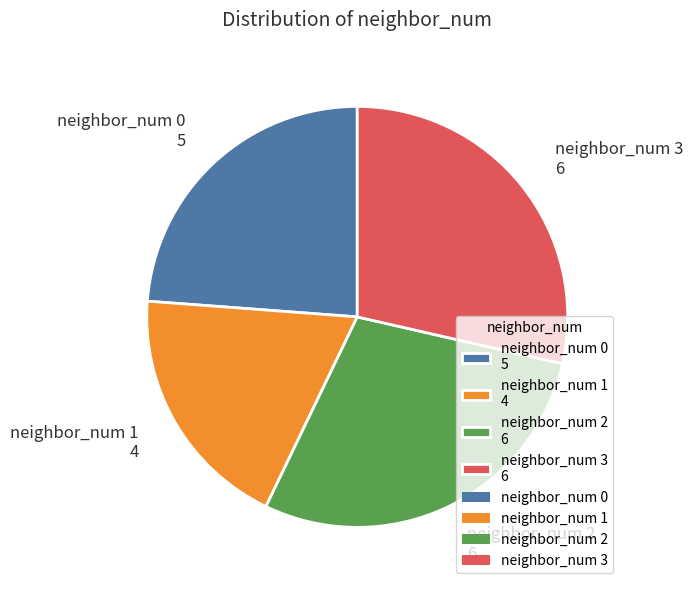

Which category has the smallest portion of the pie?

neighbor_num 1 4